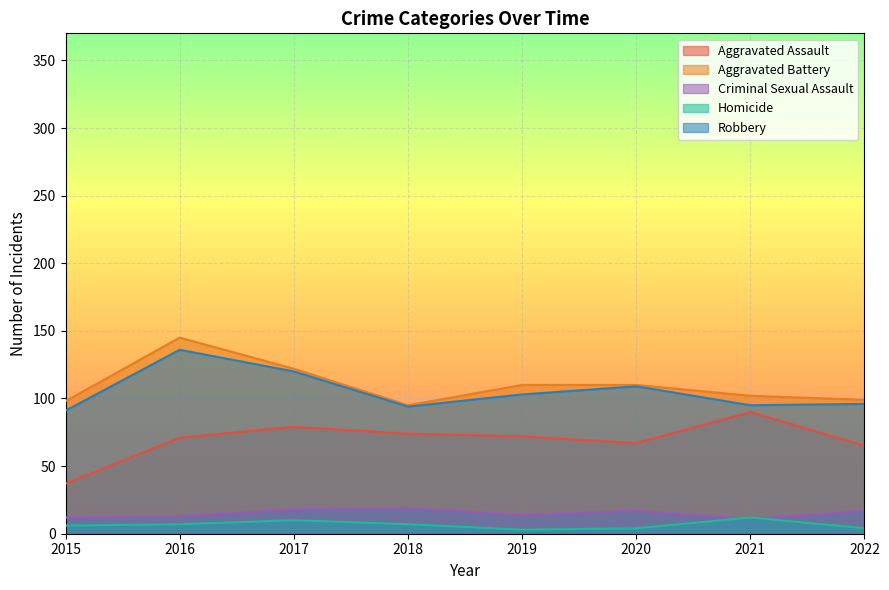

Which category has the lowest value in the Aggravated Assault series?

2015